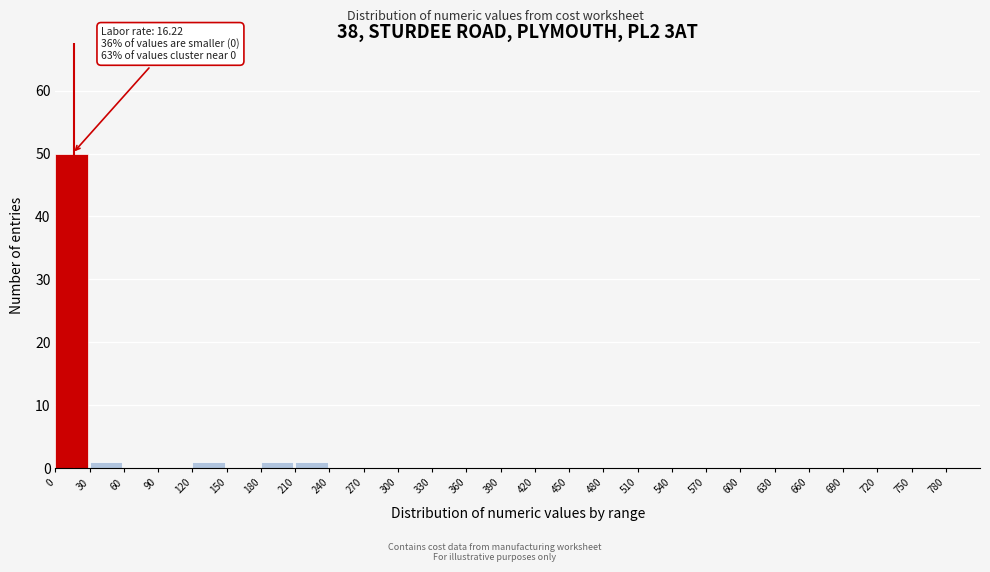

Which range on the x-axis has the tallest bar?

0 to 30